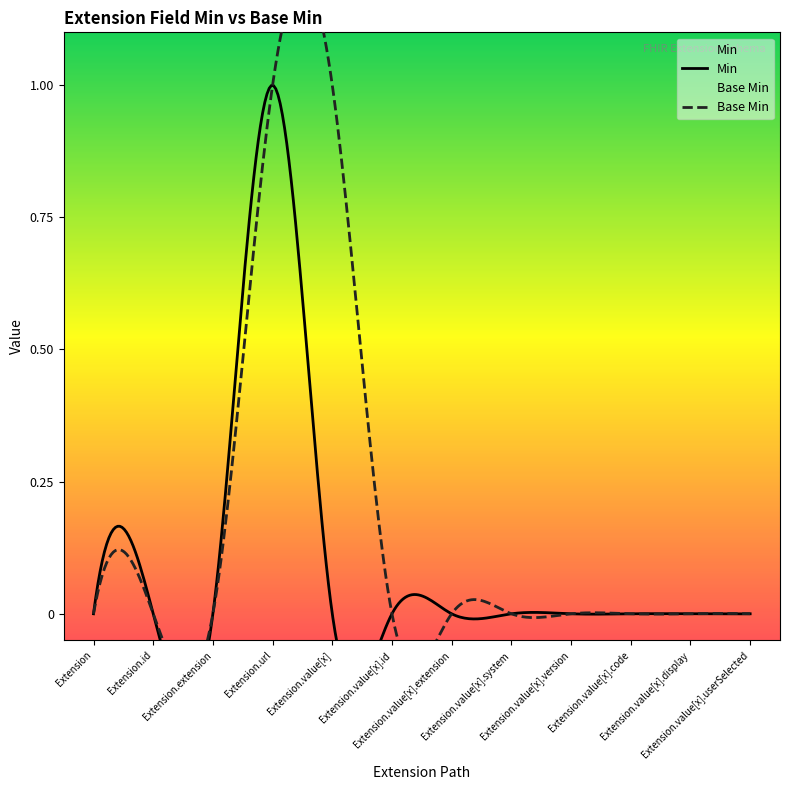

In Min, how many points are higher than both neighbors (excluding endpoints)?

1